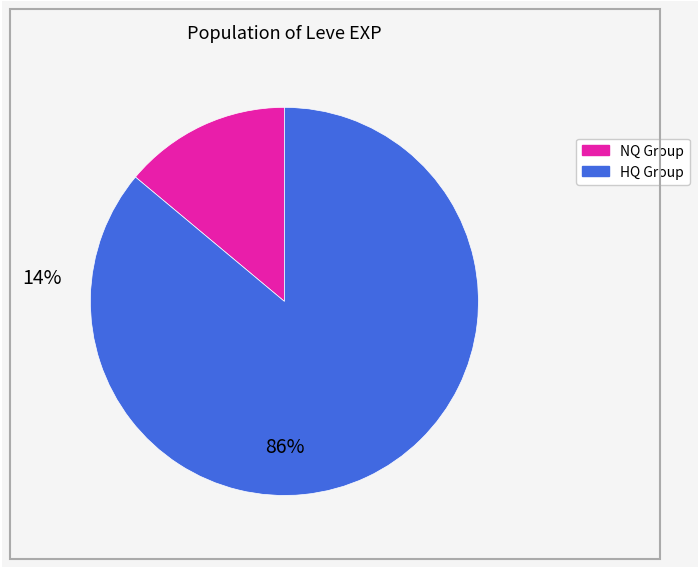

Is there a majority slice in this chart?

Yes